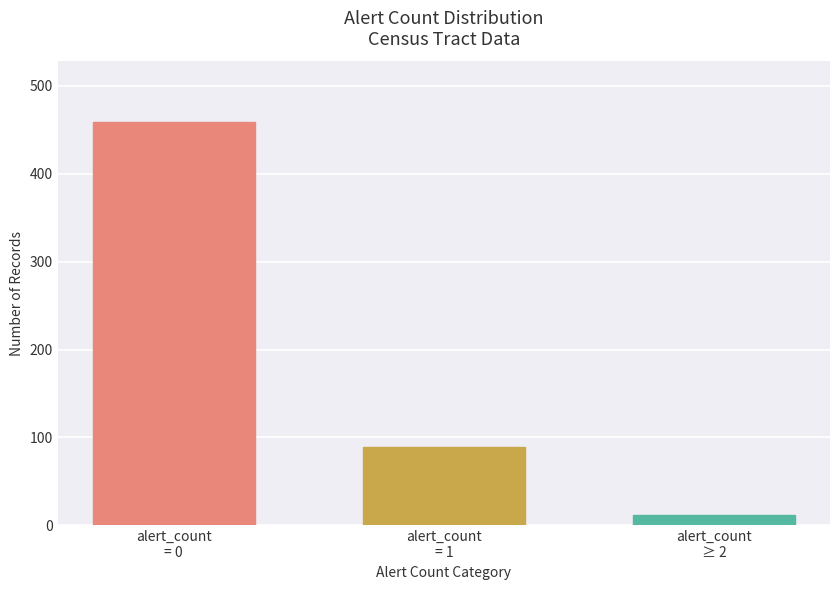

Rank the categories by value from highest to lowest.

alert_count
= 0, alert_count
= 1, alert_count
≥ 2